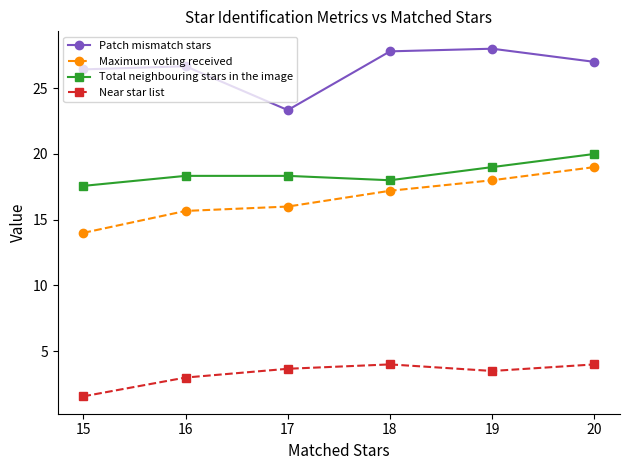

At 15, list the series in order from largest to smallest.

Patch mismatch stars, Total neighbouring stars in the image, Maximum voting received, Near star list